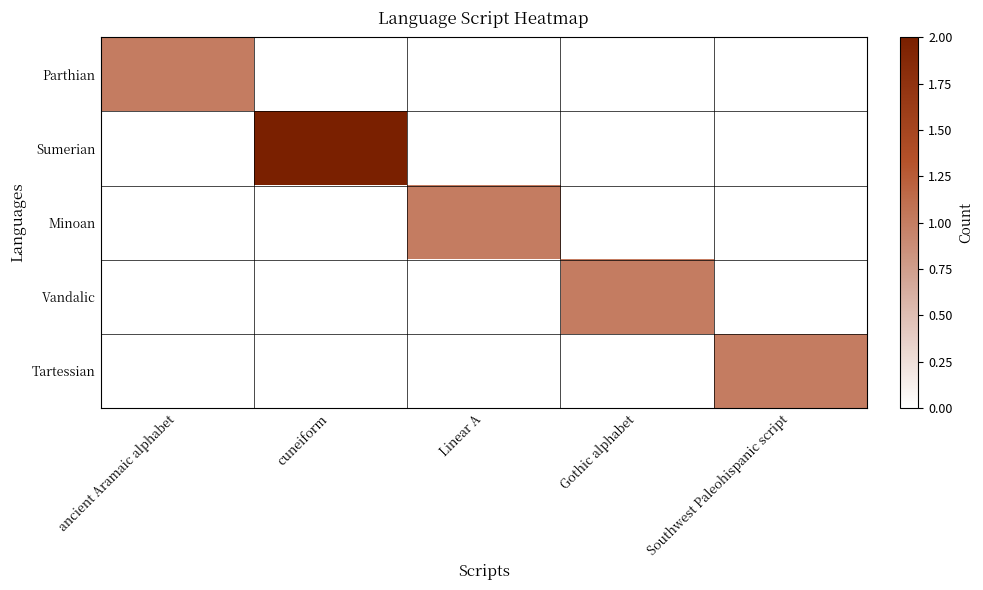

How many data points does each series have?

5